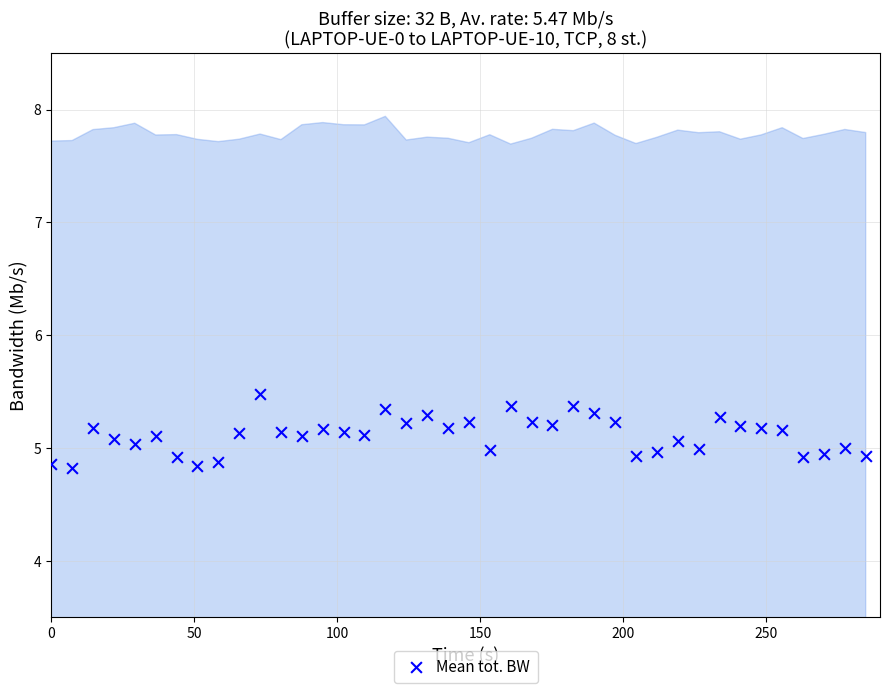

What is the range of X values (max minus min)?

285.0